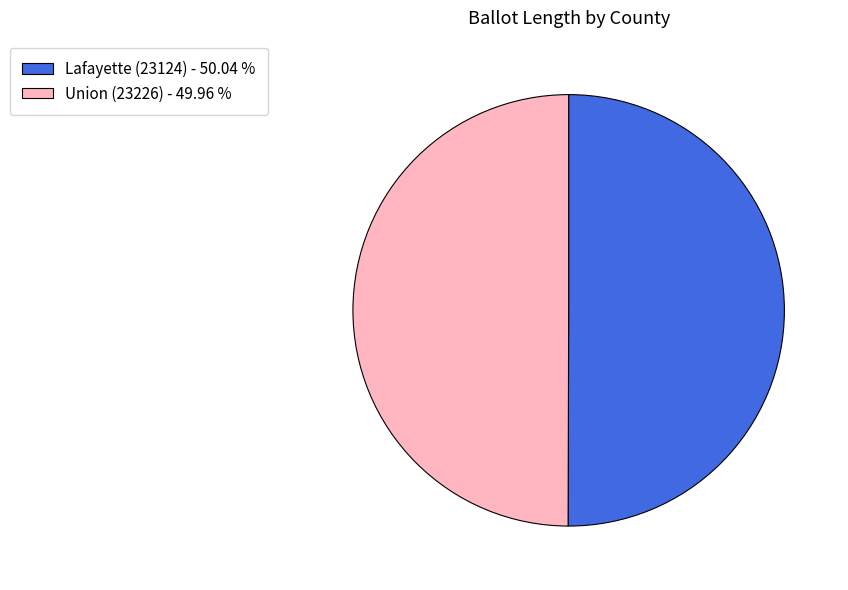

Is the sum of Lafayette (23124) and Union (23226) greater than half?

Yes